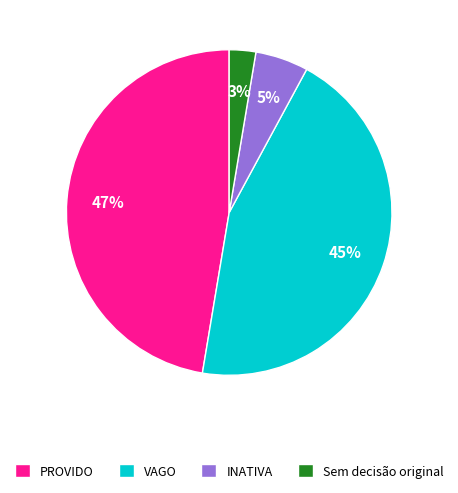

True or false: Sem decisão original accounts for 3% of the total.

True